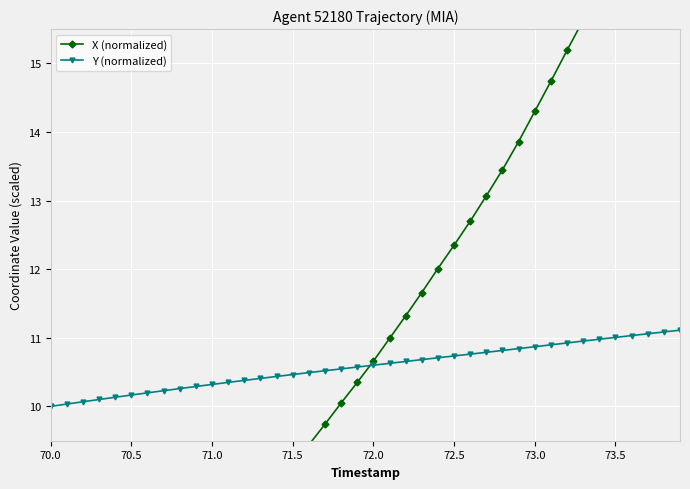

What is the highest value of the Y (normalized) series?

11.1